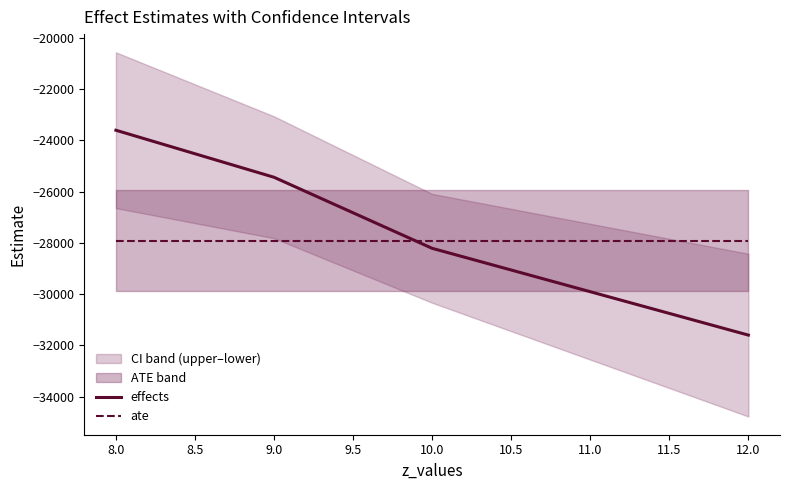

Rank the categories by effects value from highest to lowest.

8.0, 9.0, 10.0, 12.0